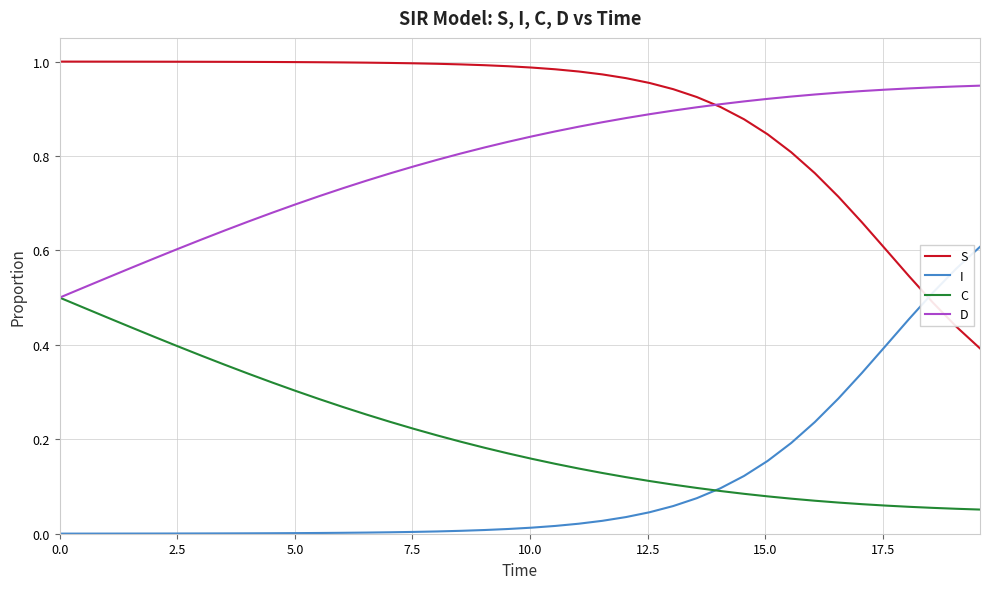

How many categories are shown in the chart?

40